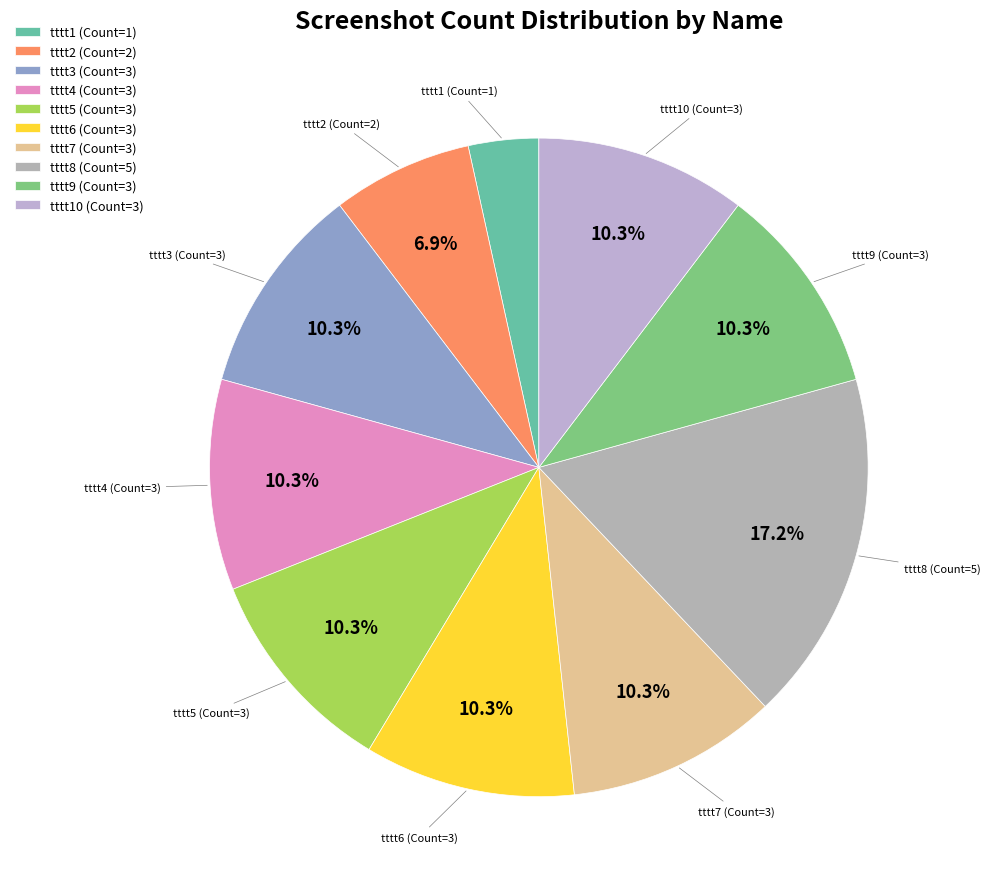

Does tttt4 (Count=3) account for over 50% of the chart?

No